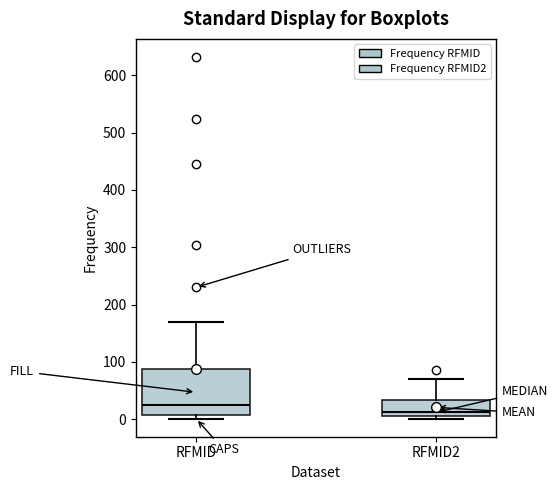

Reading left to right, read every box against the y-axis: the position of its median line, the range the box covers, and the ends of its whiskers. The values are not printed on the chart, so give them approximately, as read against the axis.

RFMID: median 30, box 10 to 90, whiskers 0 to 170
RFMID2: median 10 (just above the box's lower edge), box 10 to 30, whiskers 0 to 70